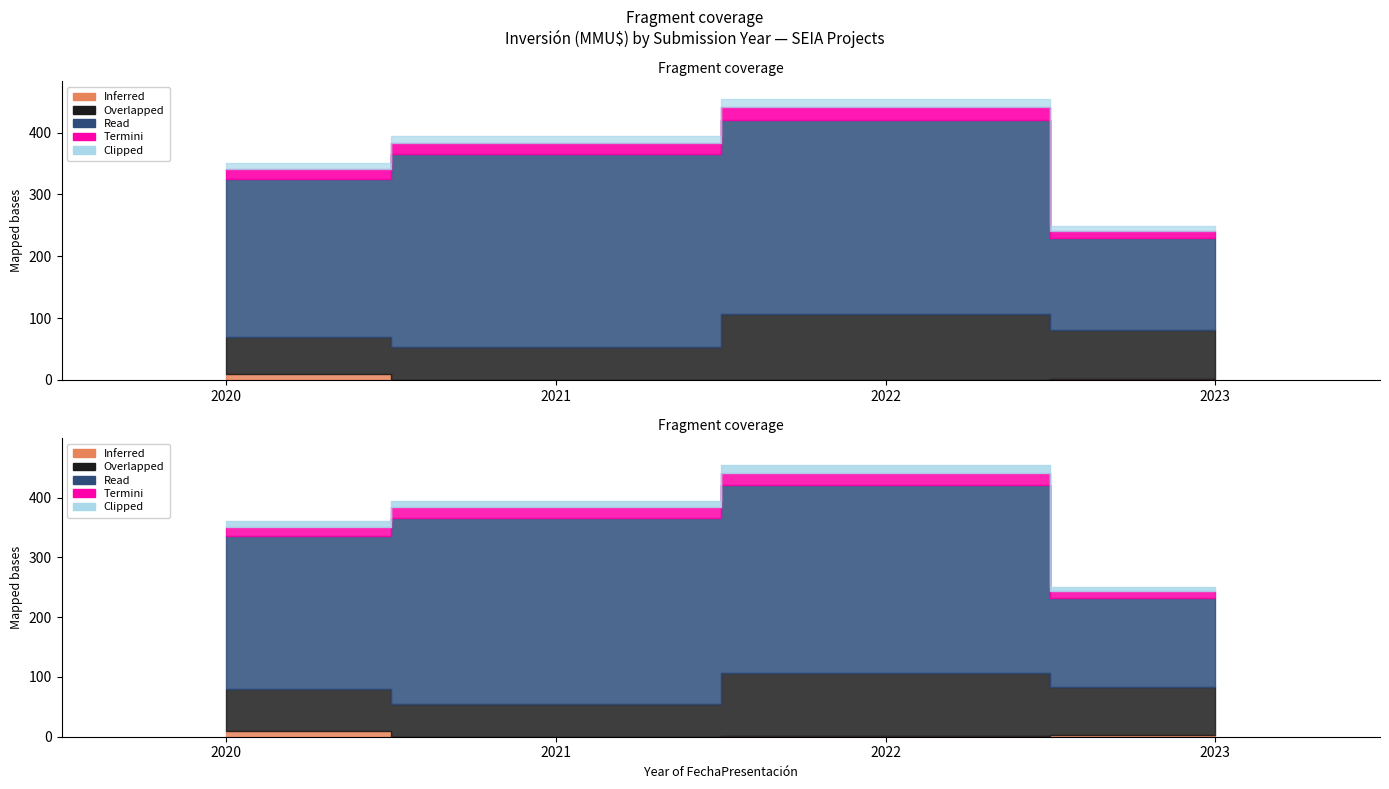

True or false: Clipped and Termini intersect in this chart.

False